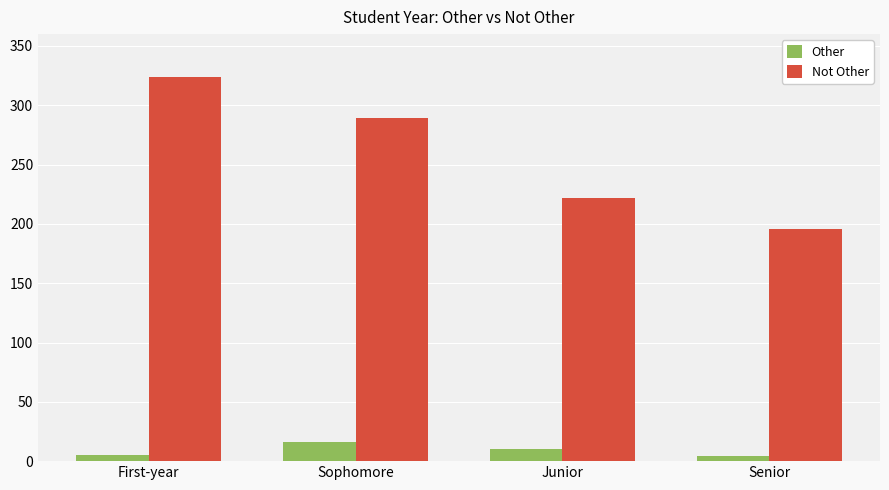

What is the value of the Other bar at the 4th from the left?

4